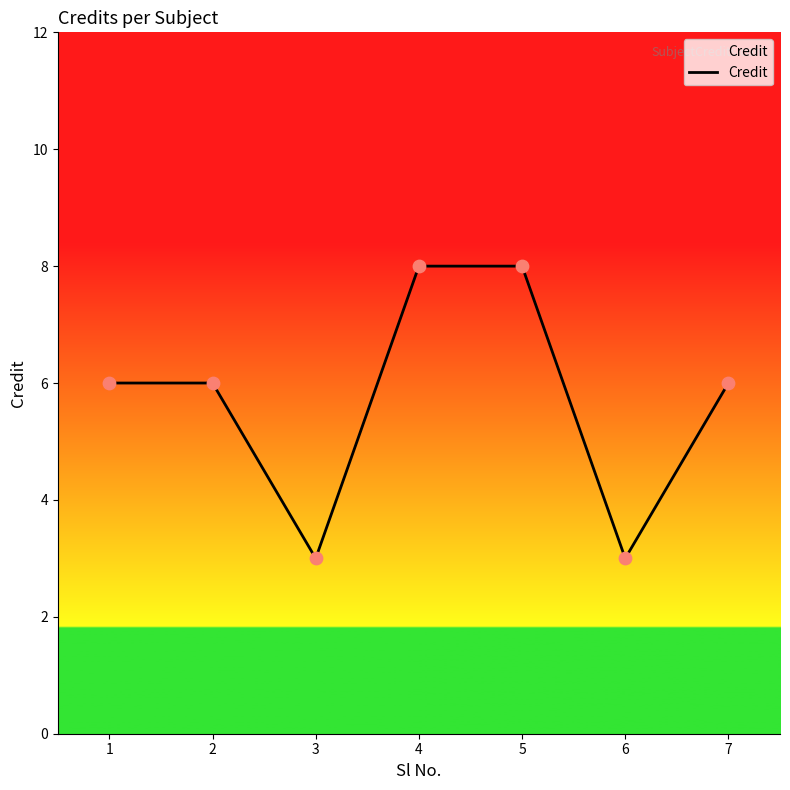

Which has a higher value, 7 or 3?

7